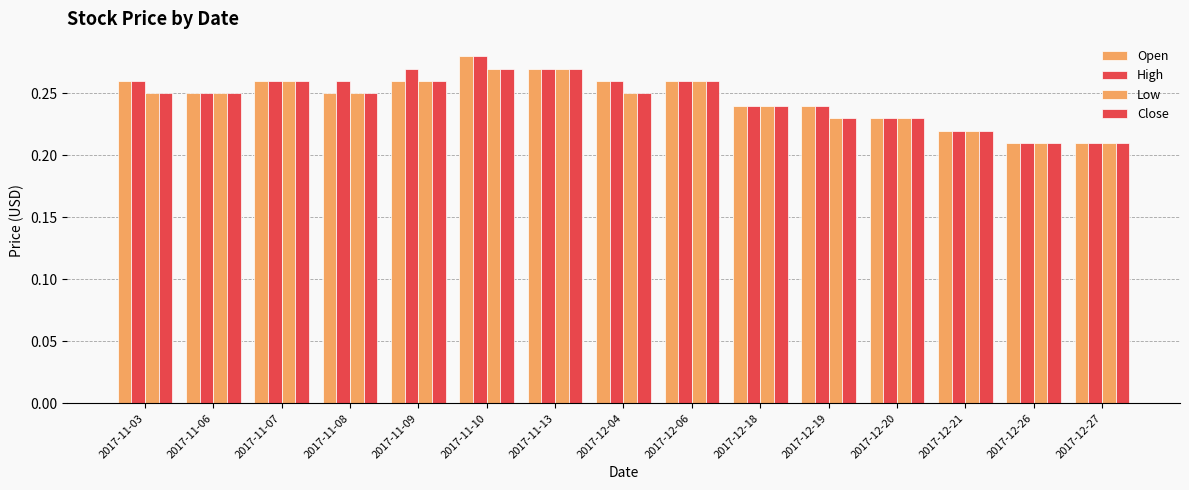

Rank the series by their maximum value, from lowest to highest.

Low, Close, Open, High